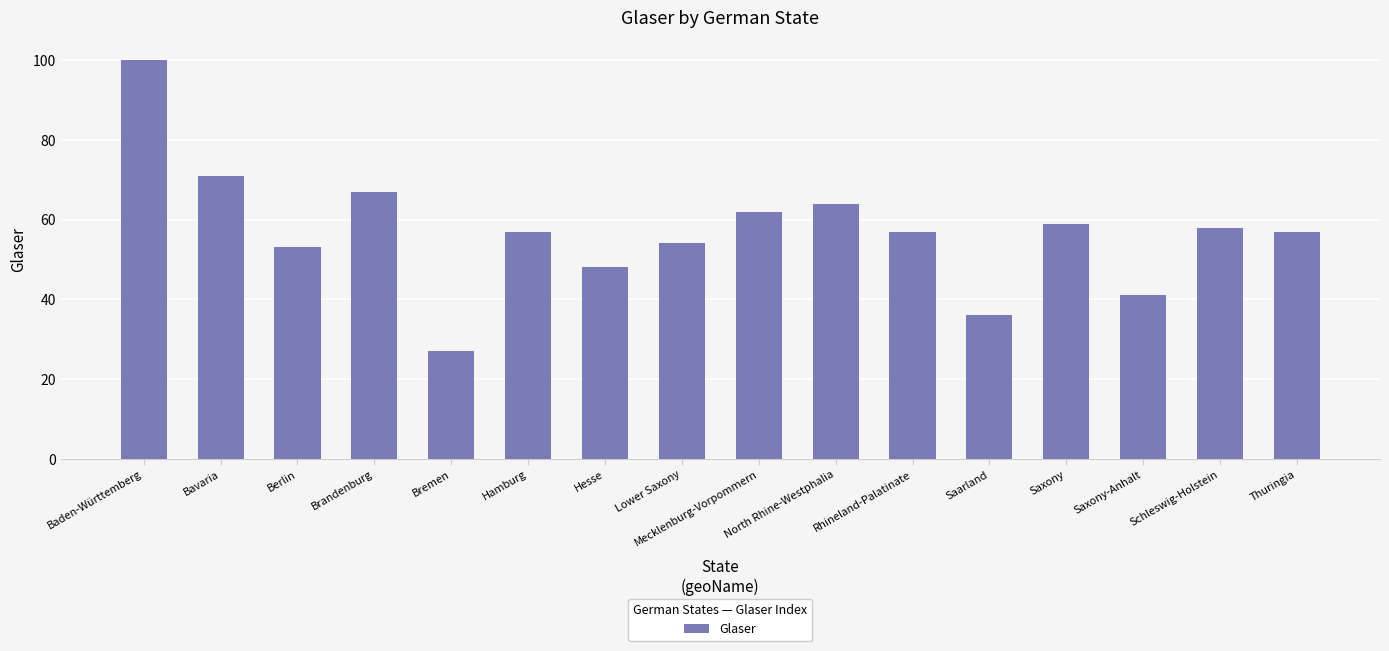

How many bars are there in total?

16